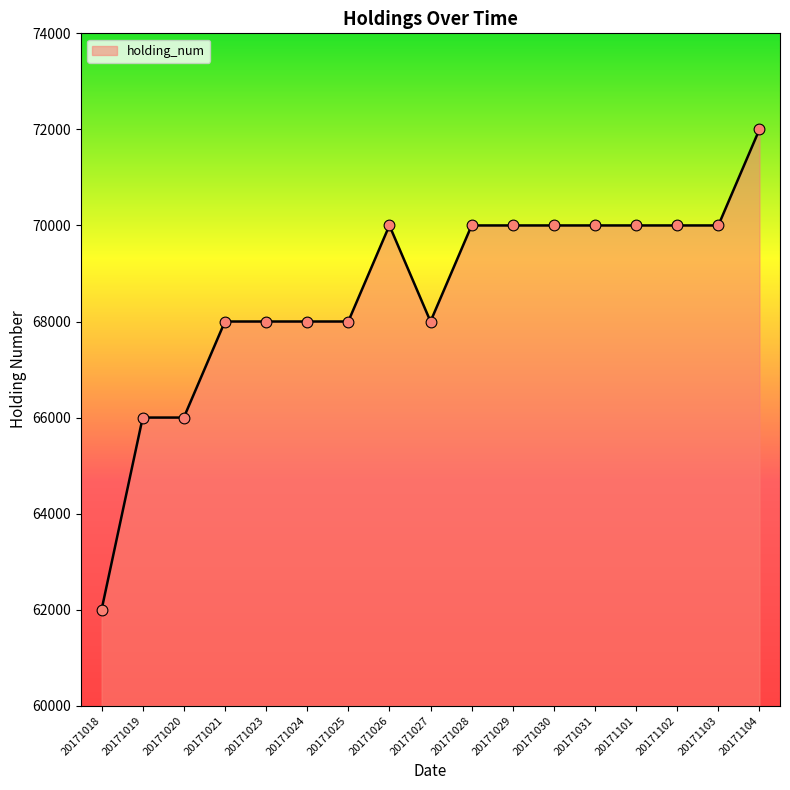

What is the change in value from 20171103 to 20171104?

+2000